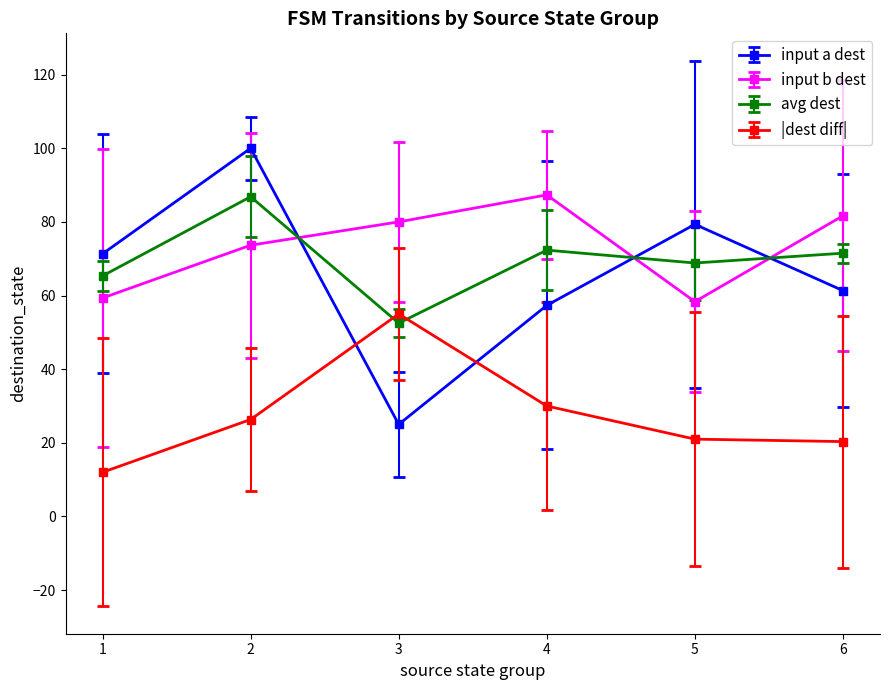

How many categories are shown in the chart?

6